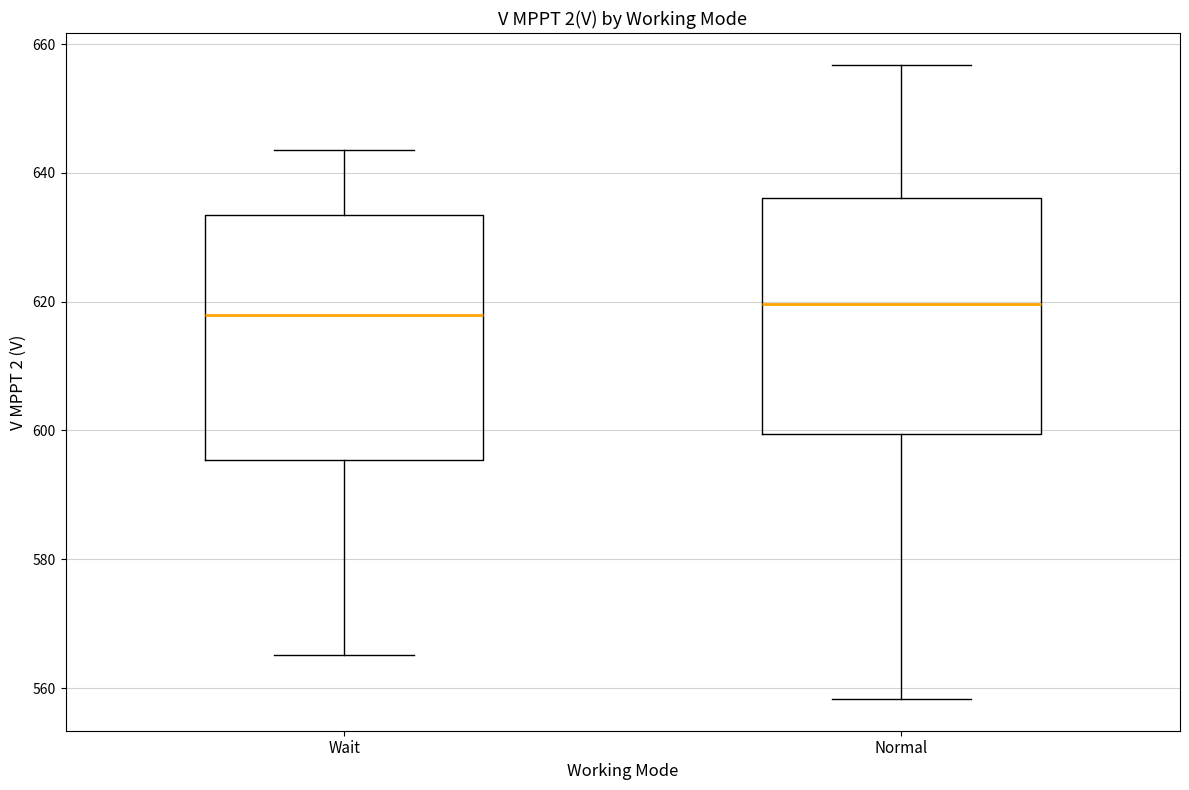

Reading left to right, read every box against the y-axis: the position of its median line, the range the box covers, and the ends of its whiskers. The values are not printed on the chart, so give them approximately, as read against the axis.

Wait: median 618, box 596 to 634, whiskers 566 to 644
Normal: median 620, box 600 to 636, whiskers 558 to 656